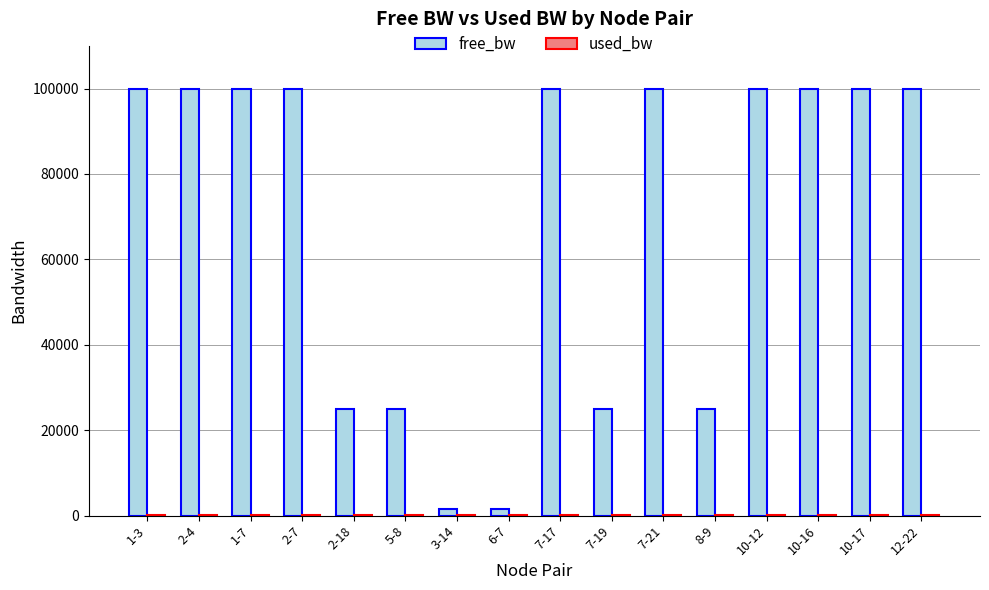

Between 8-9 and 10-12, which series saw the biggest shift?

free_bw